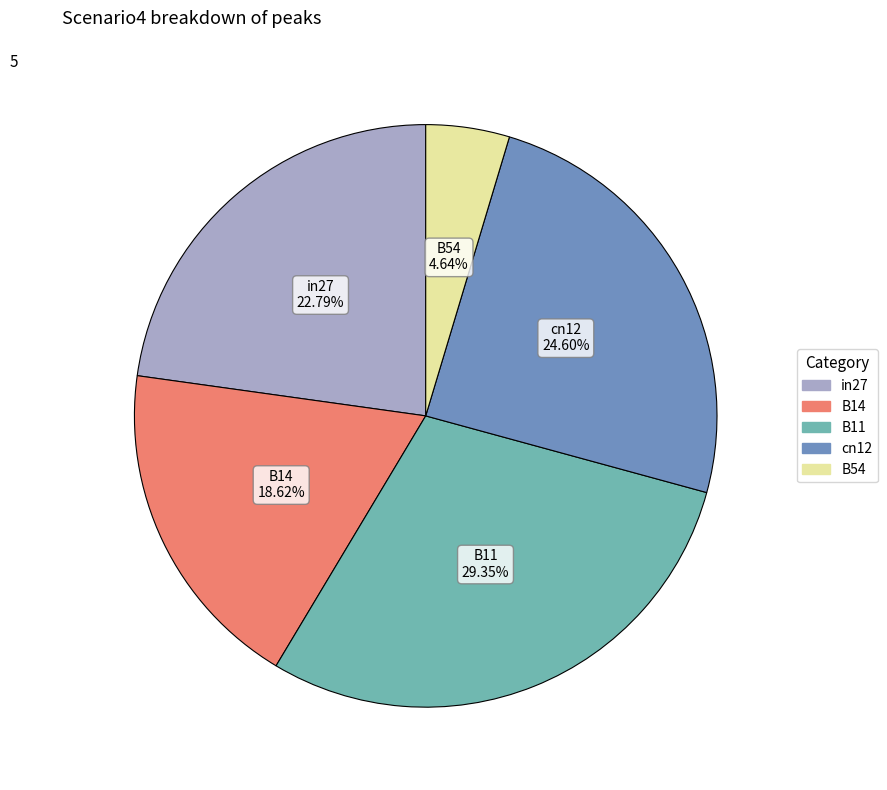

Between cn12 and B54, which is larger?

cn12